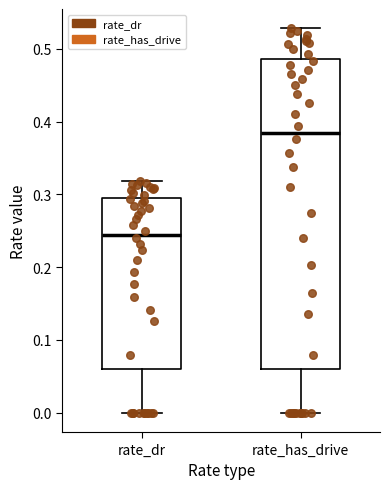

Which box is the tallest, from its lower edge to its upper edge?

rate_has_drive